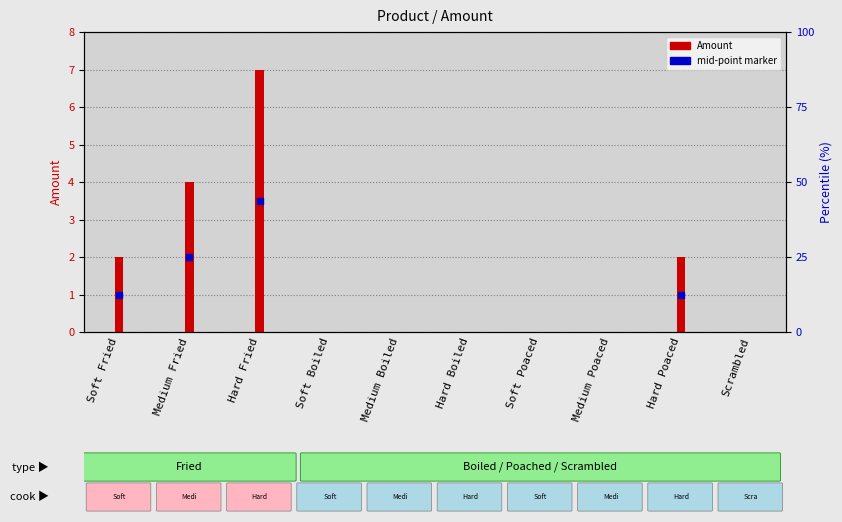

Between Medium Poaced and Soft Boiled, which is larger?

Medium Poaced